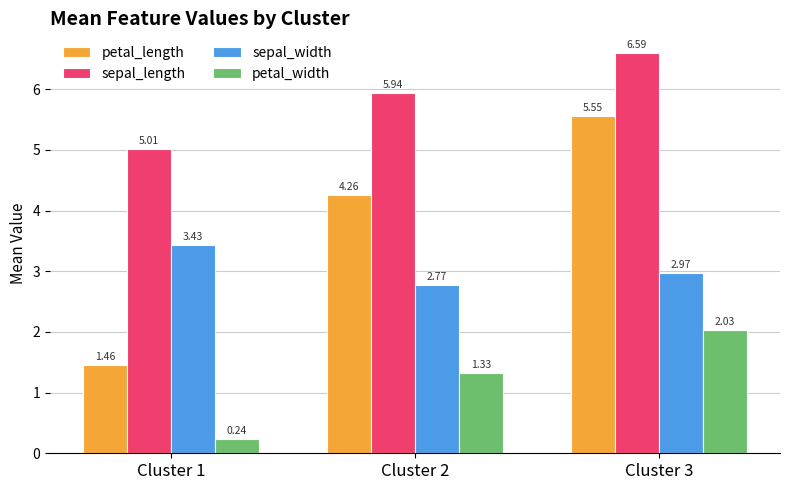

What is the average value of the petal_length series?

3.8